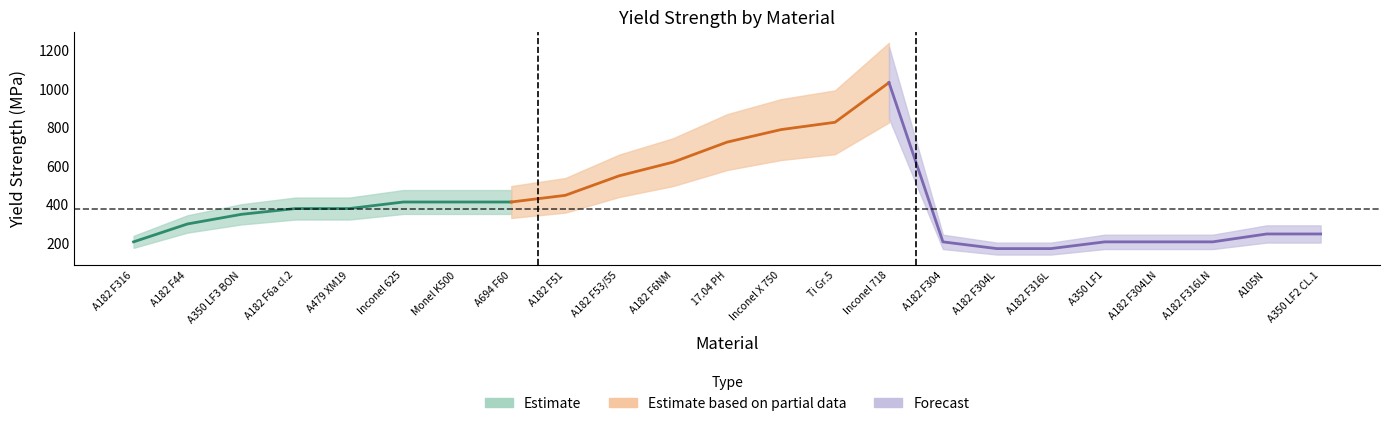

The value at A350 LF1 is 74.6. True or false?

False